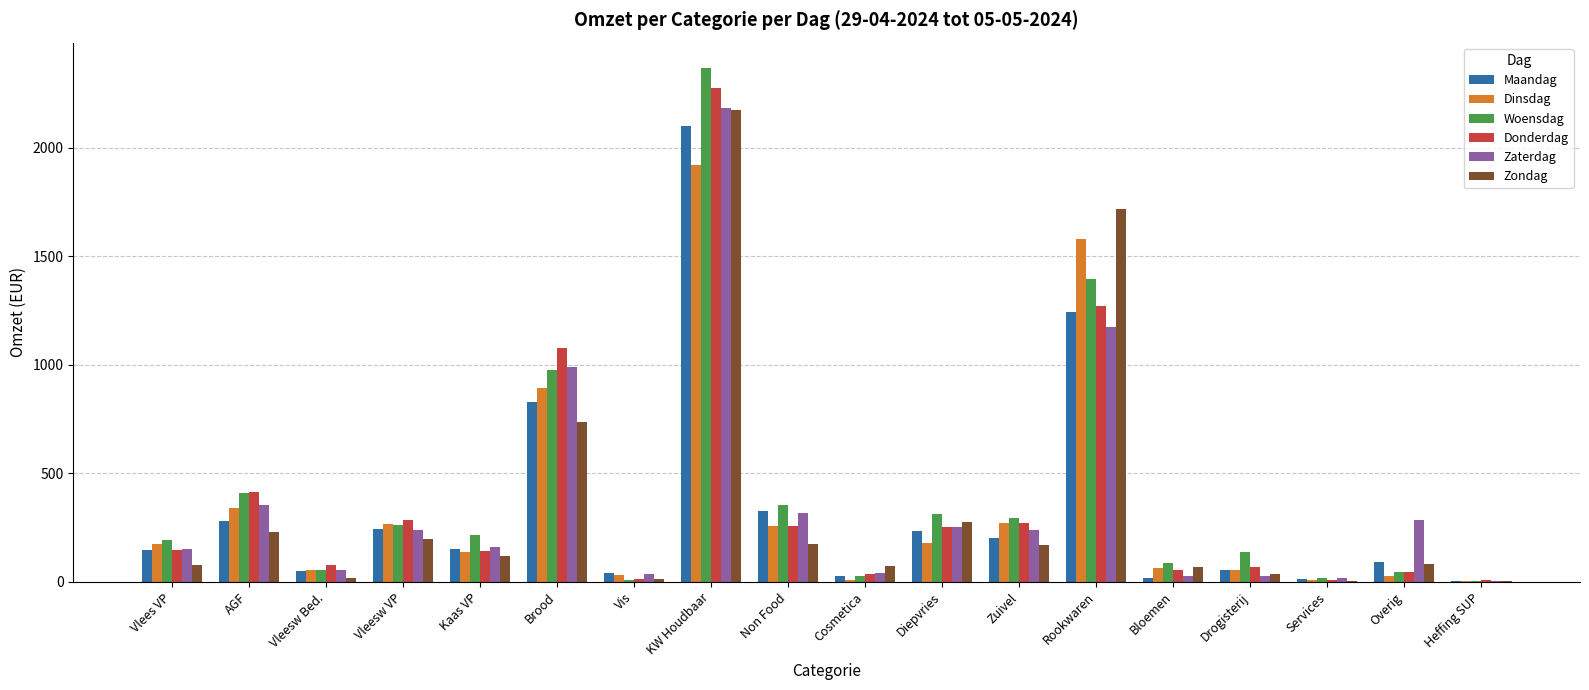

At which label is Zaterdag closest to 1094?

Rookwaren